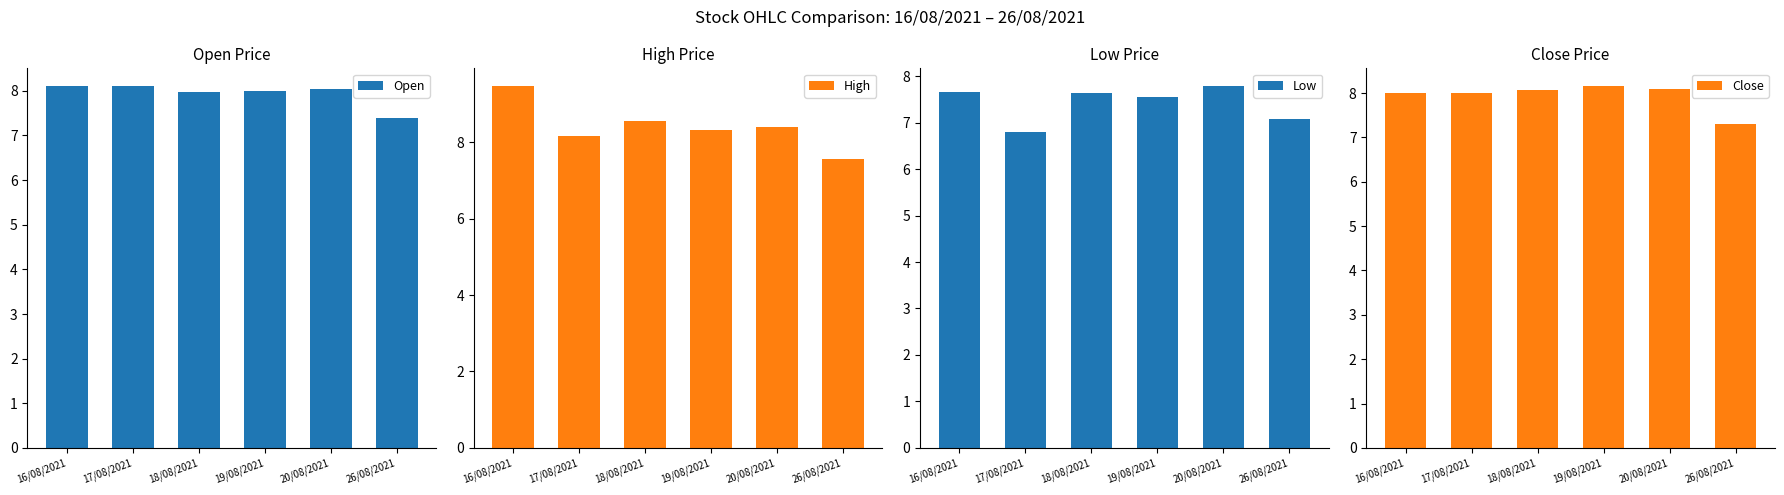

How many groups of bars are there?

6